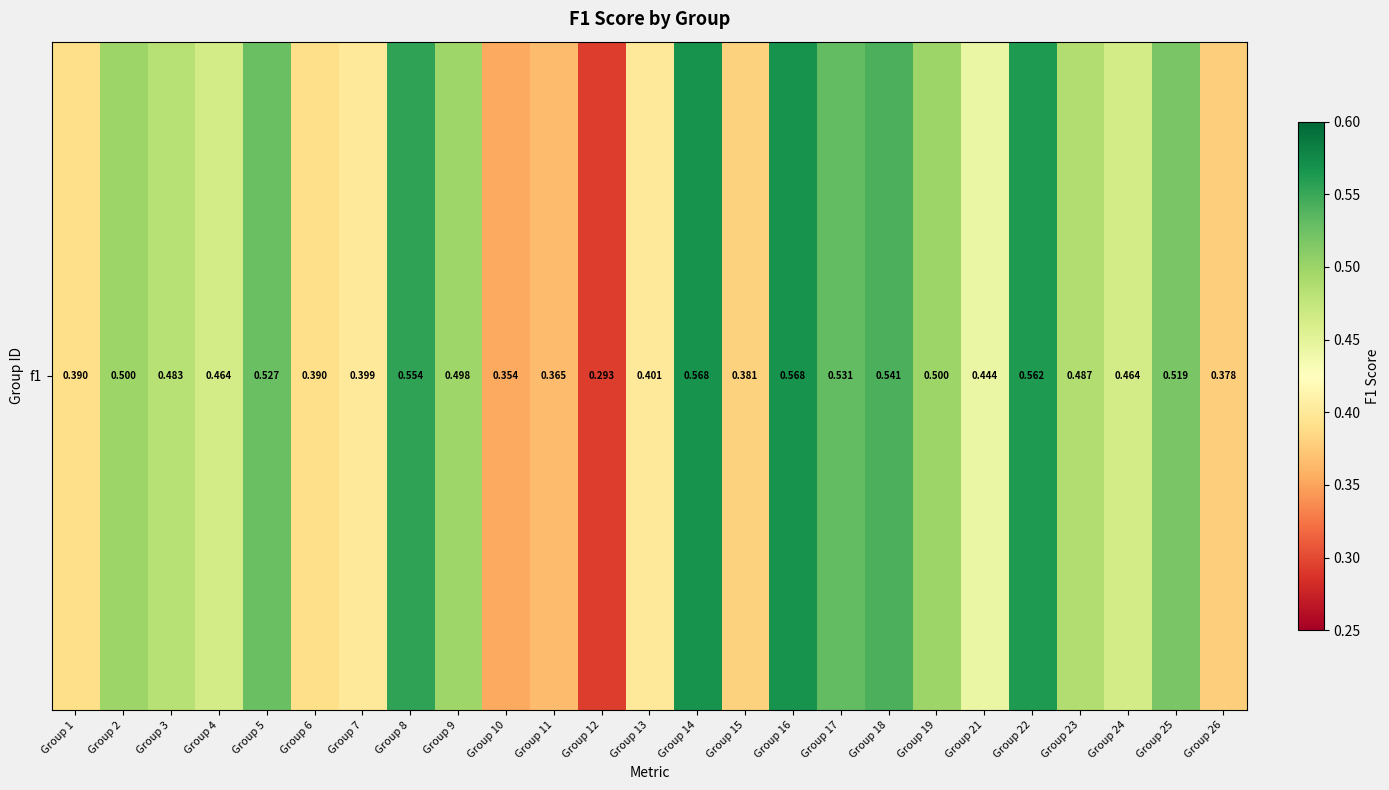

Is it true that the value at Group 15 is 0.4?

True